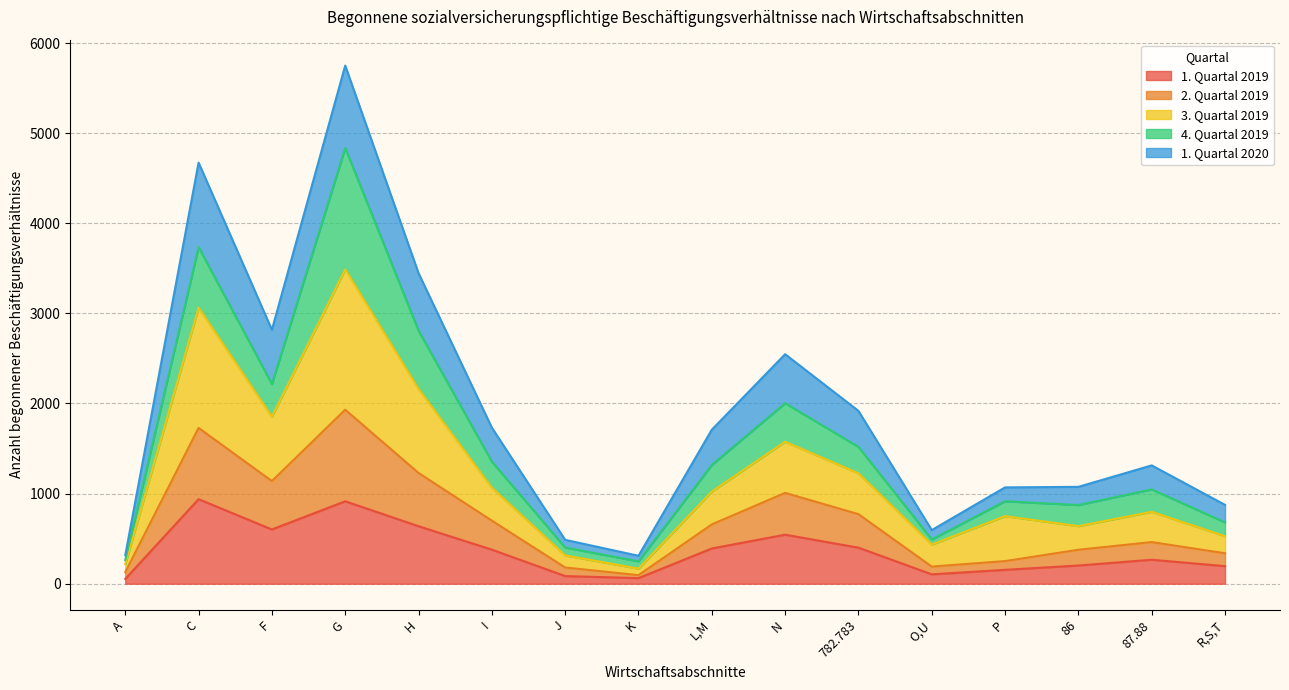

The 1. Quartal 2020 series shows 1918 at 782.783. True or false?

True